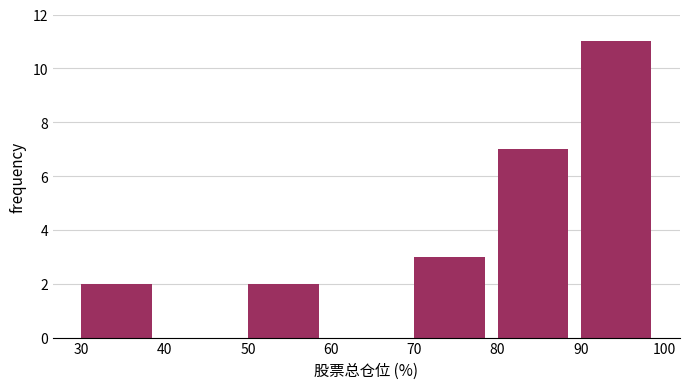

Reading left to right, transcribe this chart: for each bar, give the range it covers on the x-axis and its height. The values are not printed on the chart, so give them approximately, as read against the axis.

30 to 40: 2
40 to 50: 0
50 to 60: 2
60 to 70: 0
70 to 80: 3
80 to 90: 7
90 to 100: 11